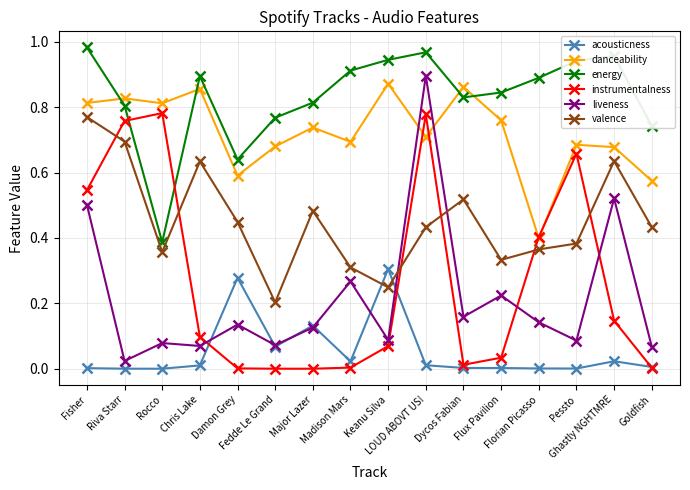

Which series has the widest spread of values?

liveness